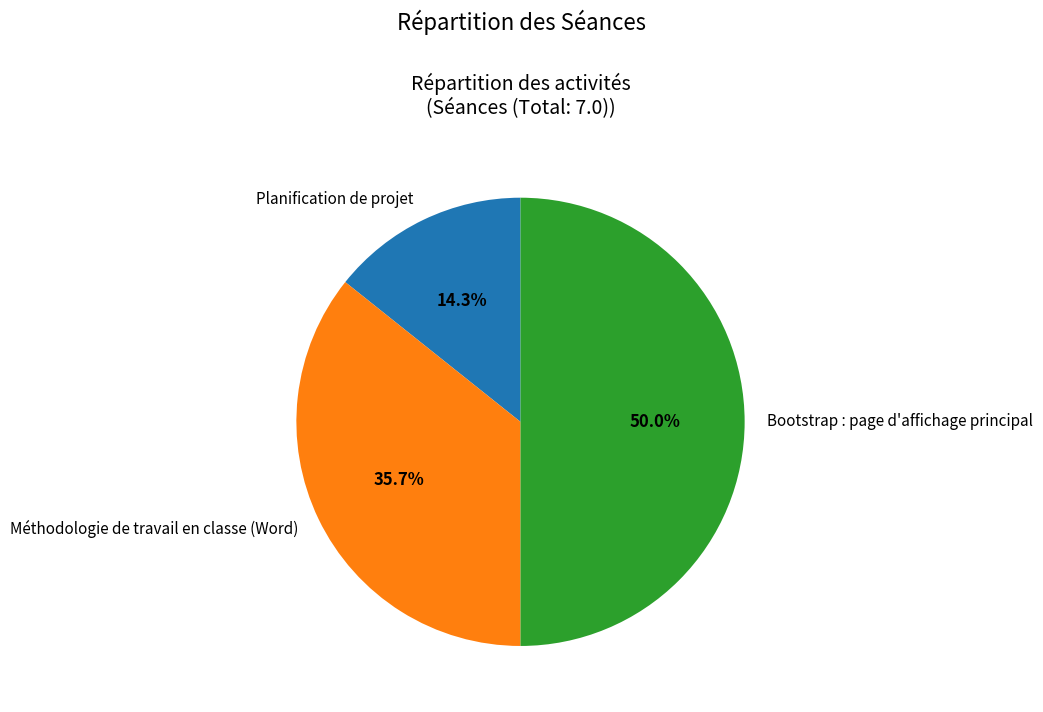

How many slices are in this pie chart?

3